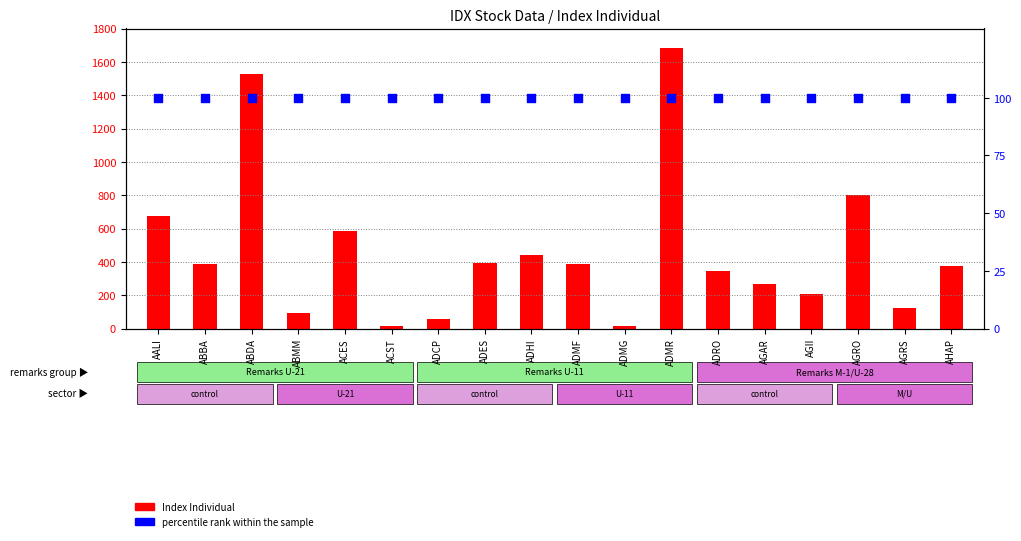

Is the value of percentile rank within the sample at AGII greater than the value of Index Individual at ABMM?

Yes